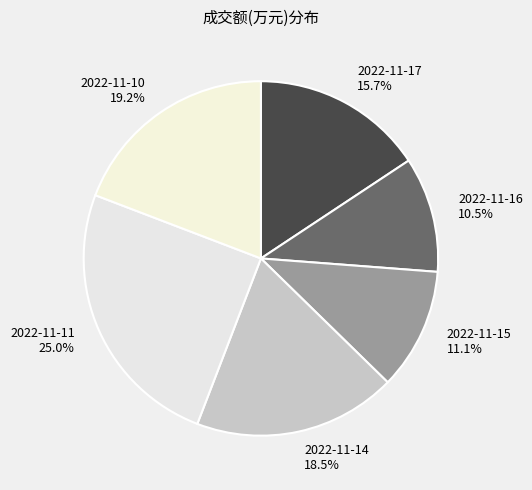

Which category has the biggest portion of the pie?

2022-11-11